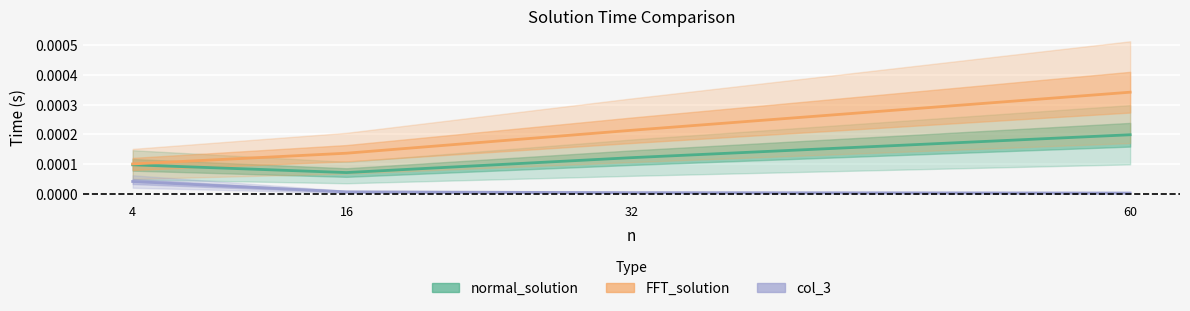

Count the number of categories in the chart.

4